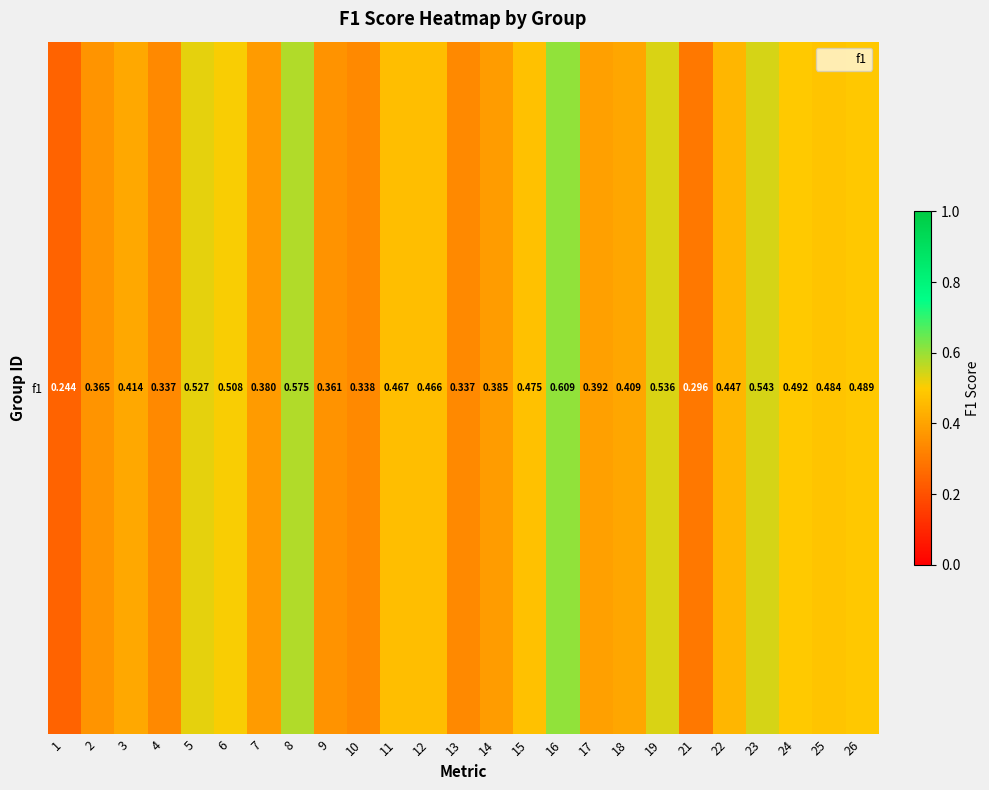

Reading left to right, list all the values displayed in this chart.

1=0.2	2=0.4	3=0.4	4=0.3	5=0.5	6=0.5	7=0.4	8=0.6	9=0.4	10=0.3	11=0.5	12=0.5	13=0.3	14=0.4	15=0.5	16=0.6	17=0.4	18=0.4	19=0.5	21=0.3	22=0.4	23=0.5	24=0.5	25=0.5	26=0.5